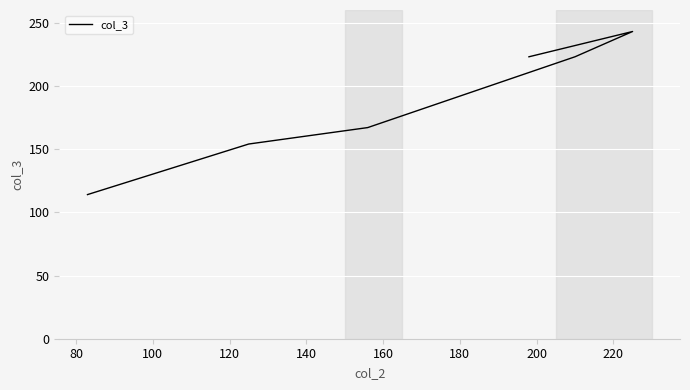

How many values are between 154 and 223?

4